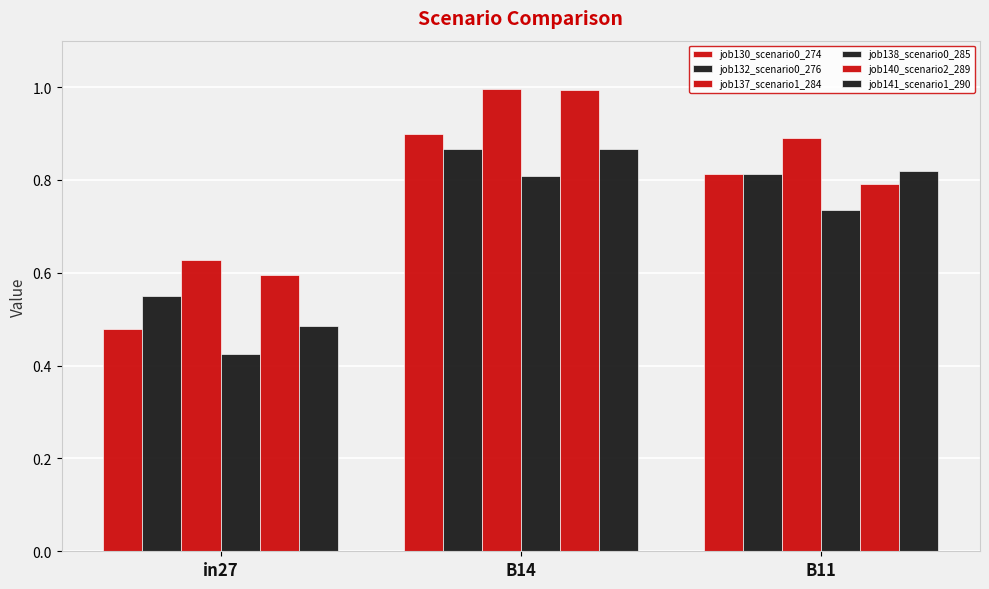

What is the average value of the job141_scenario1_290 series?

0.7